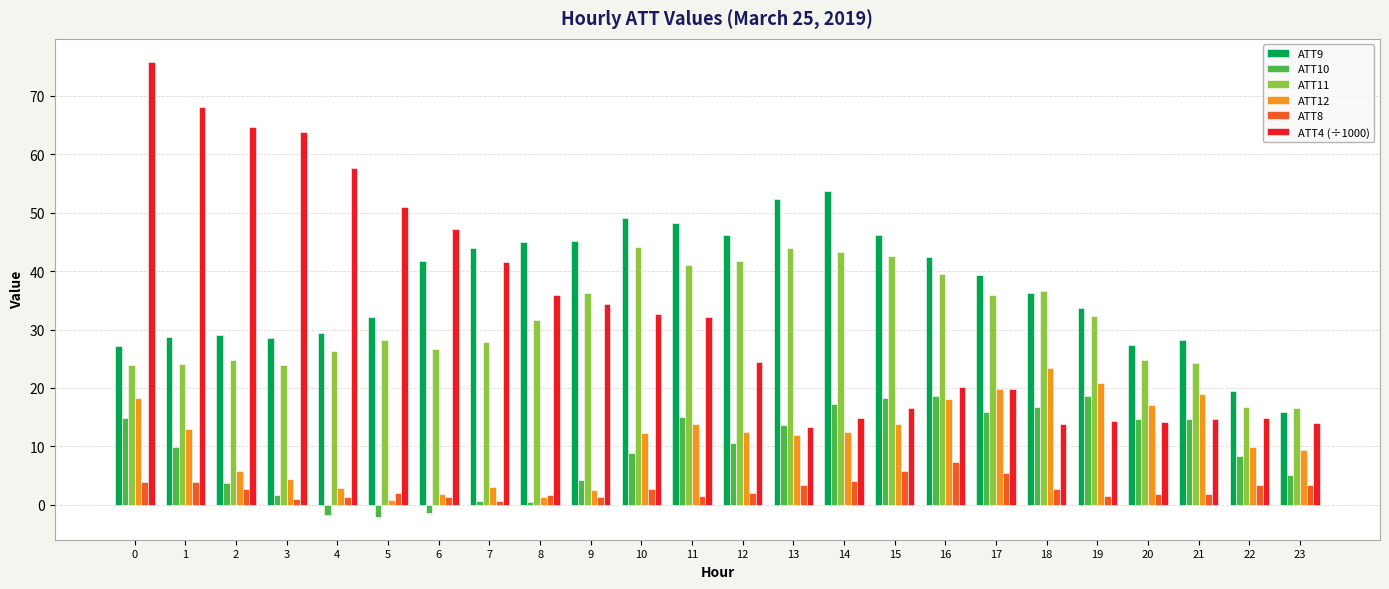

What is the total value across all series at 9?

124.0